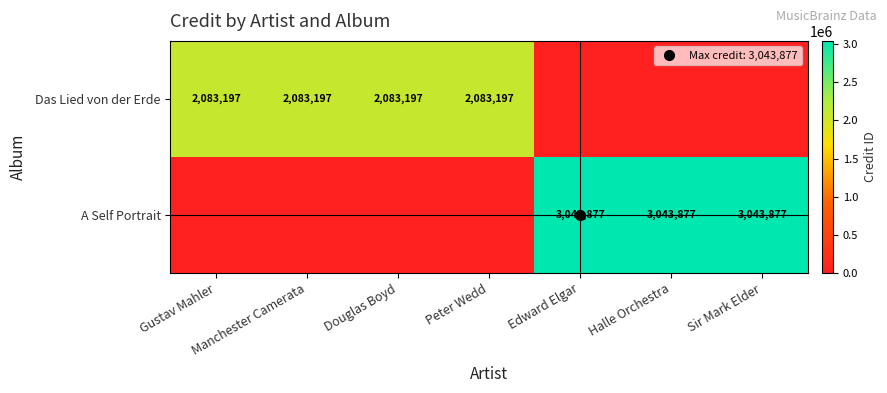

At which label does A Self Portrait reach its peak?

Edward Elgar